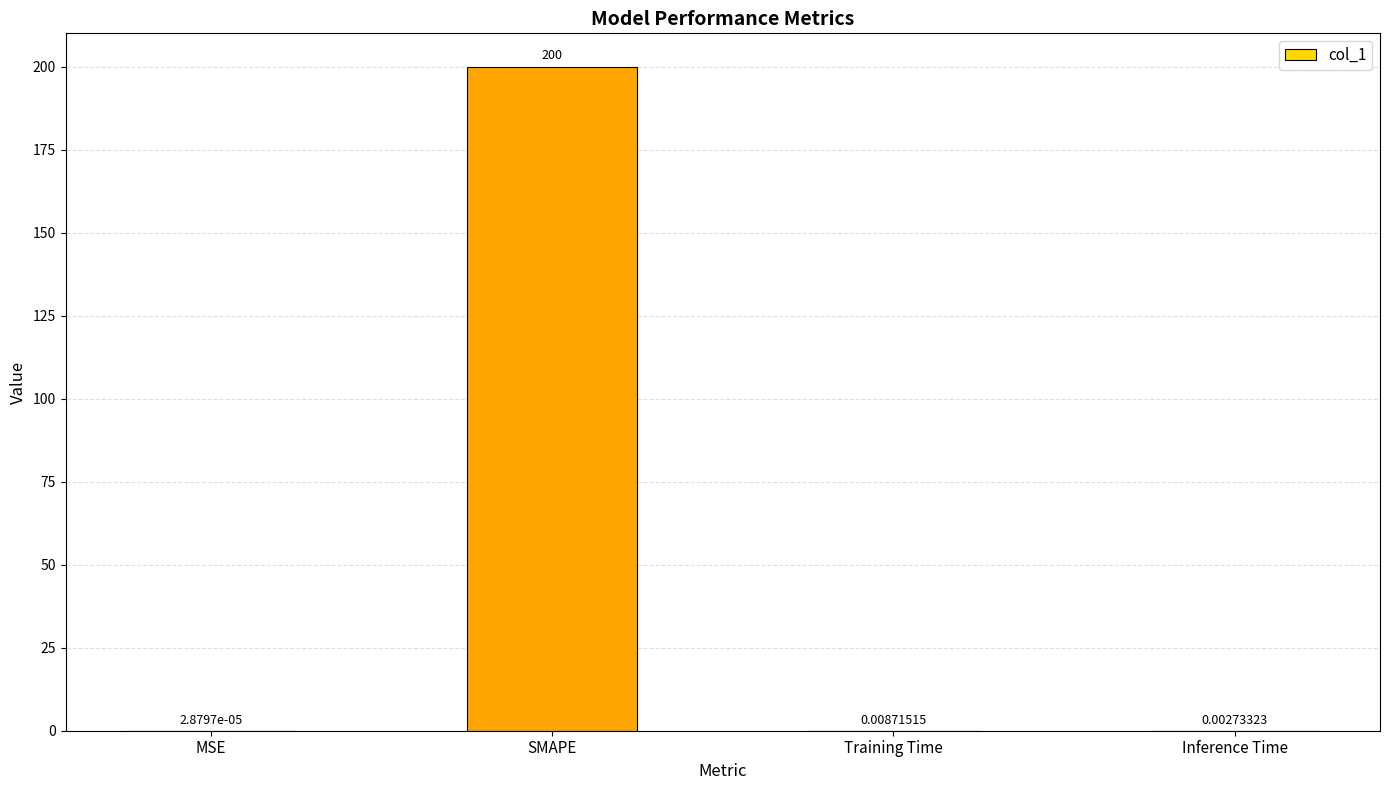

What is the average value?

50.0